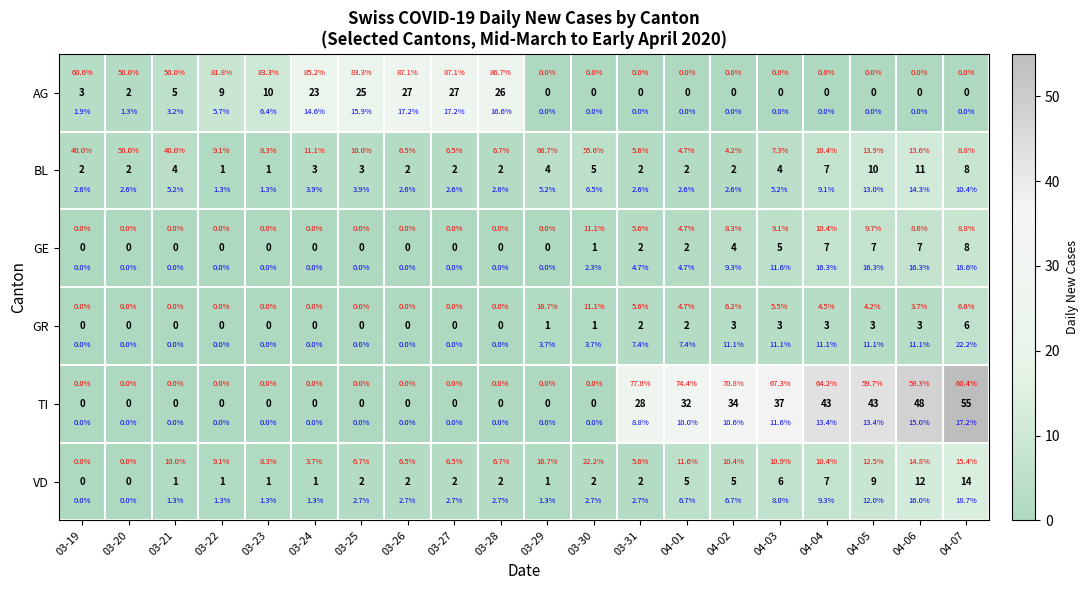

Between 04-02 and 03-31, which is larger?

04-02